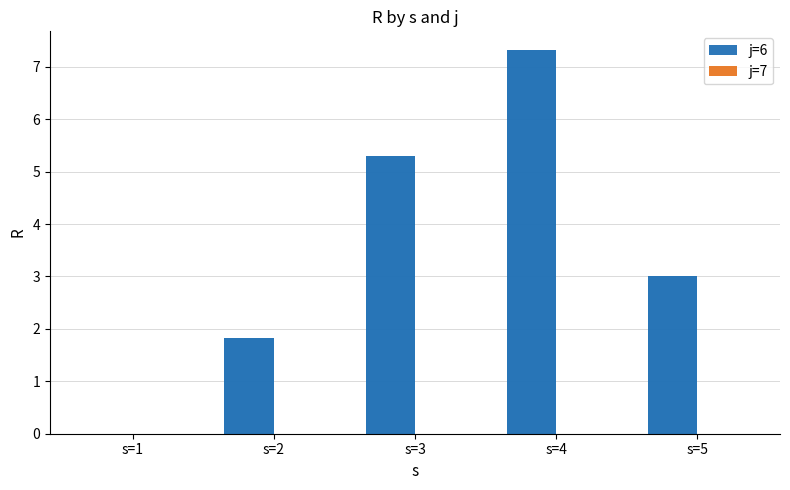

Between s=1 and s=4, which series saw the biggest shift?

j=6